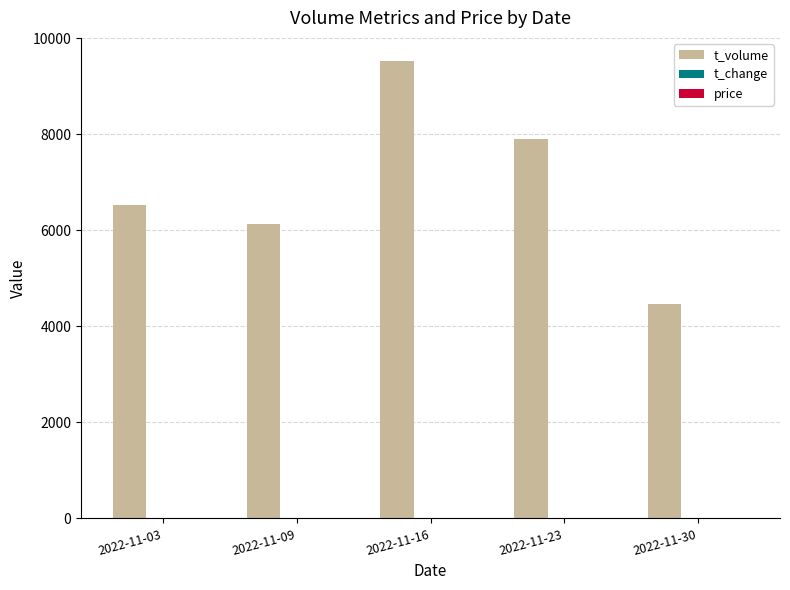

What is the maximum value shown in the chart?

9530.0